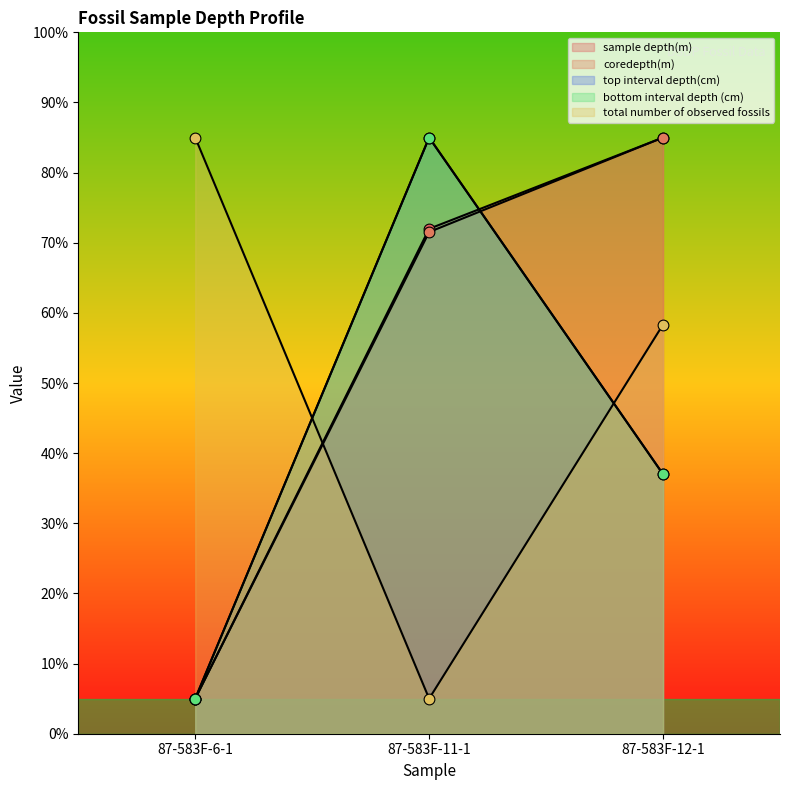

What are all the series names shown in the legend?

sample depth(m), coredepth(m), top interval depth(cm), bottom interval depth (cm), total number of observed fossils